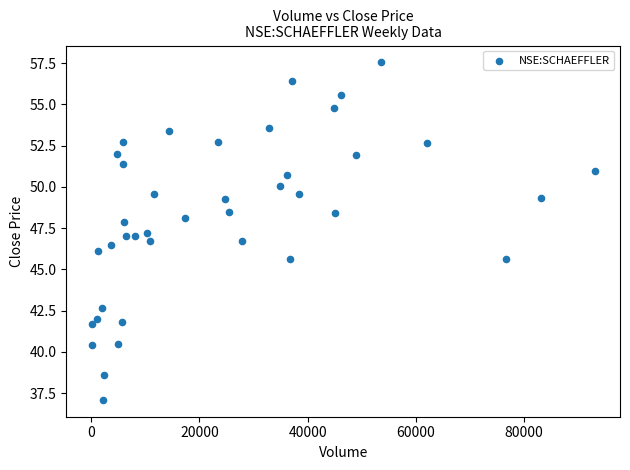

What is the range of Y values (max minus min)?

20.5